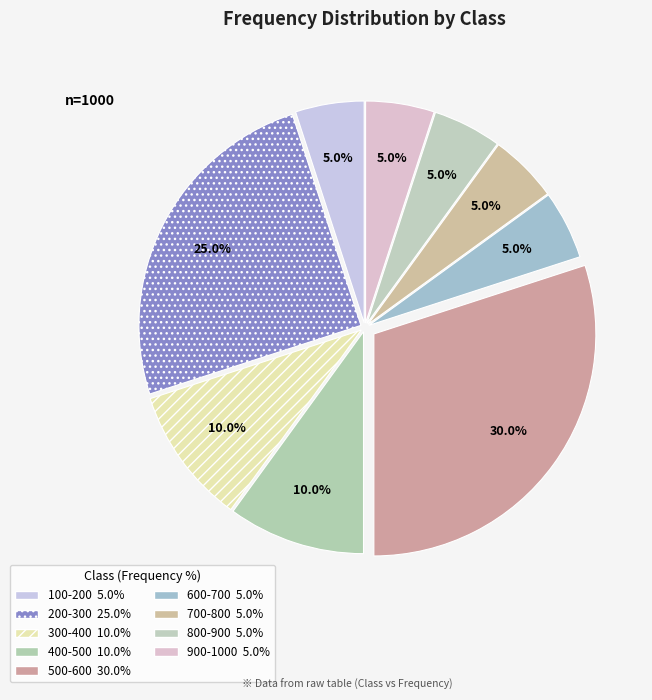

What percentage is NOT represented by 600-700?

95.0%